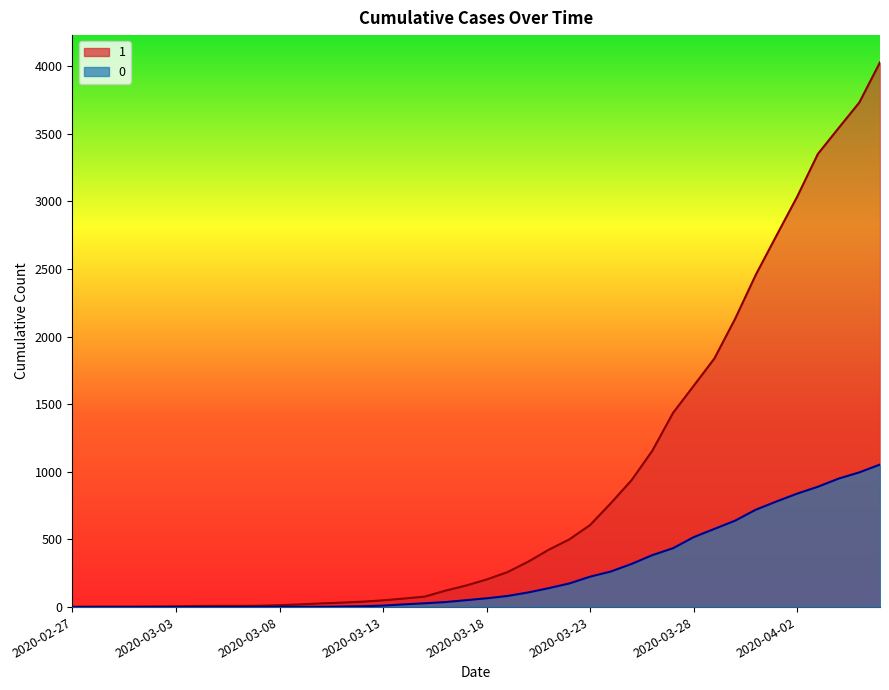

How many values in the 0 series are below 65?

20